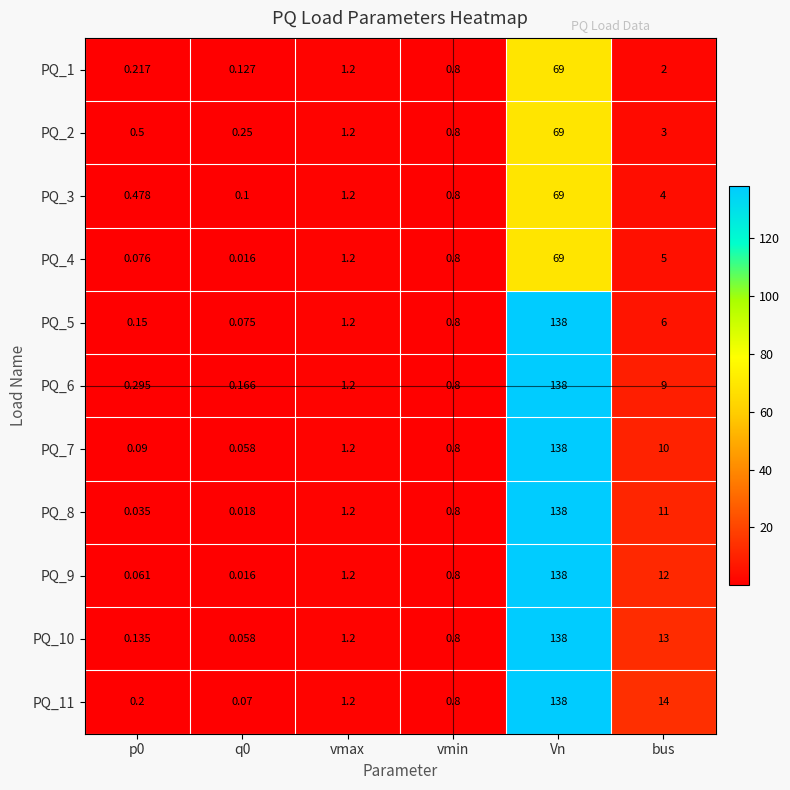

Where does the PQ_9 series first go above 1?

vmax